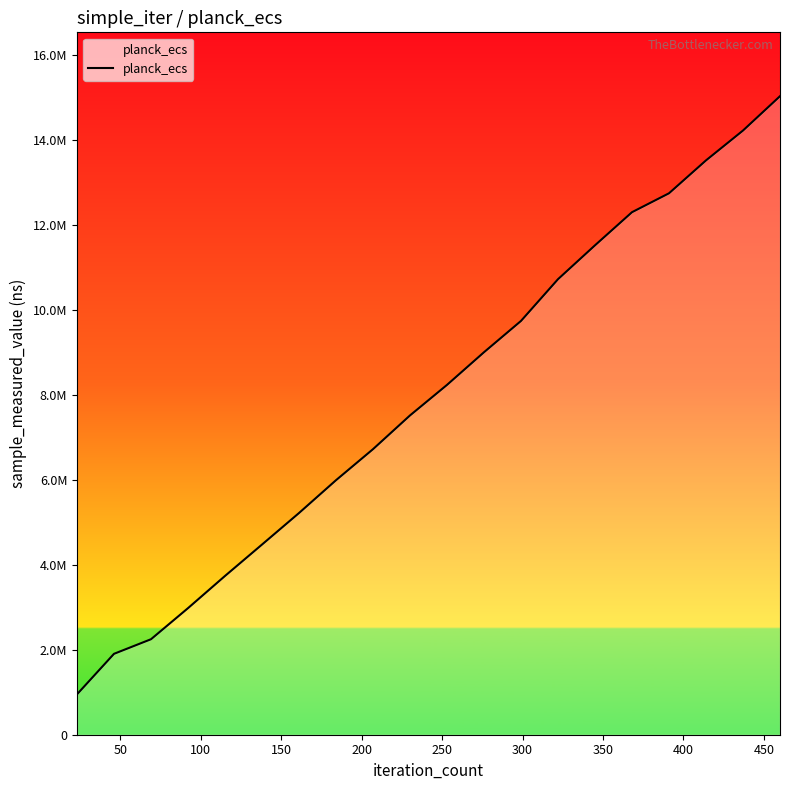

Does the chart have visible grid lines?

No